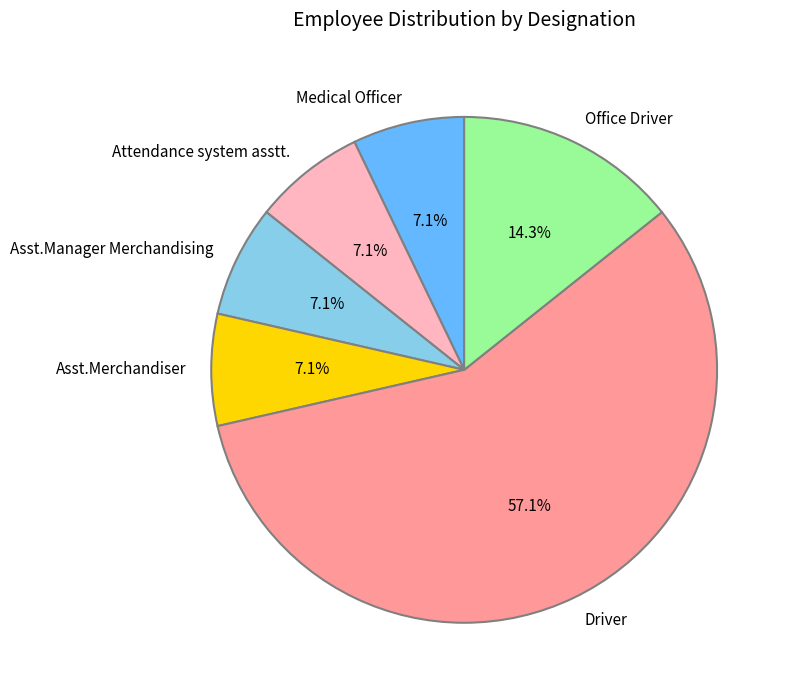

Between Office Driver and Asst.Manager Merchandising, which is larger?

Office Driver